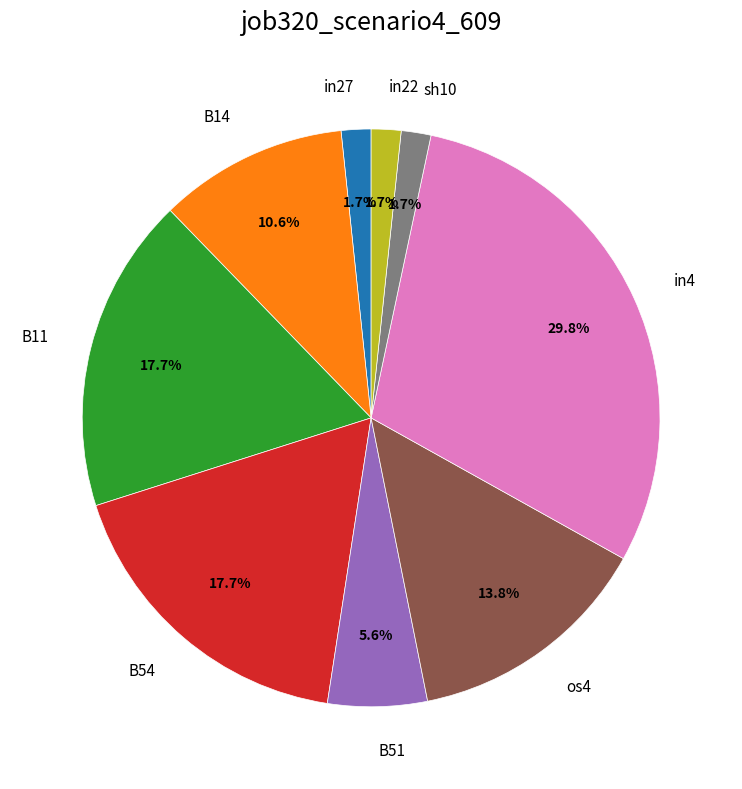

Is it true that B54 is 6% of the pie?

False